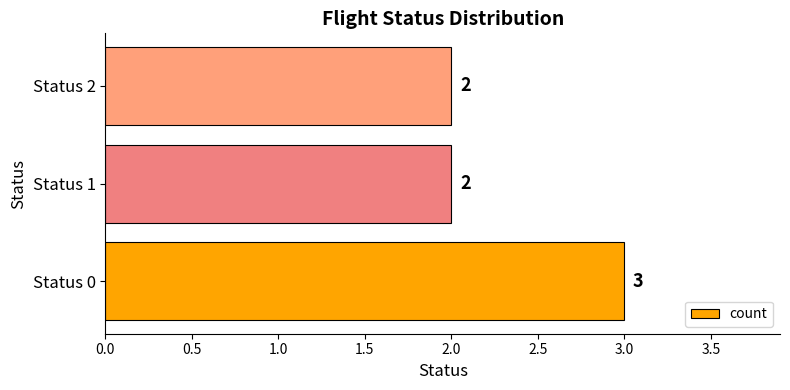

What is the approximate value at Status 0?

3